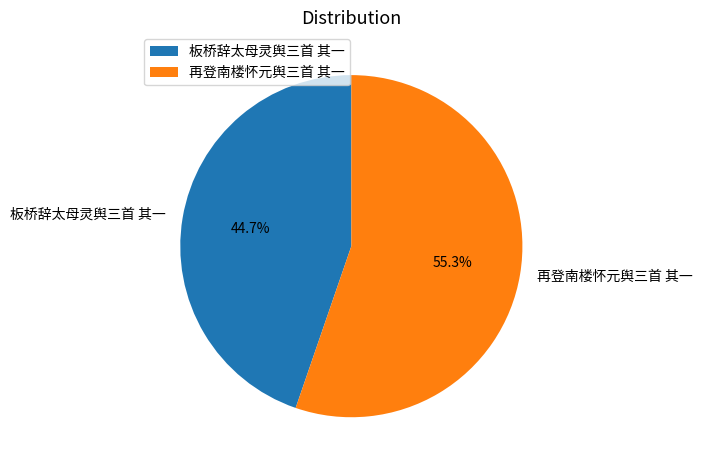

Between 再登南楼怀元舆三首 其一 and 板桥辞太母灵舆三首 其一, which is larger?

再登南楼怀元舆三首 其一